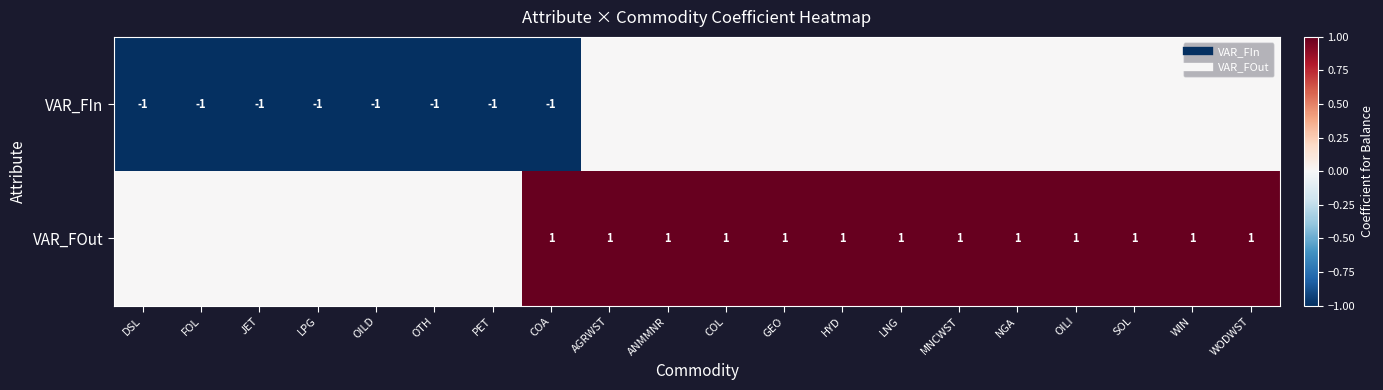

At which label is VAR_FOut closest to 0?

DSL